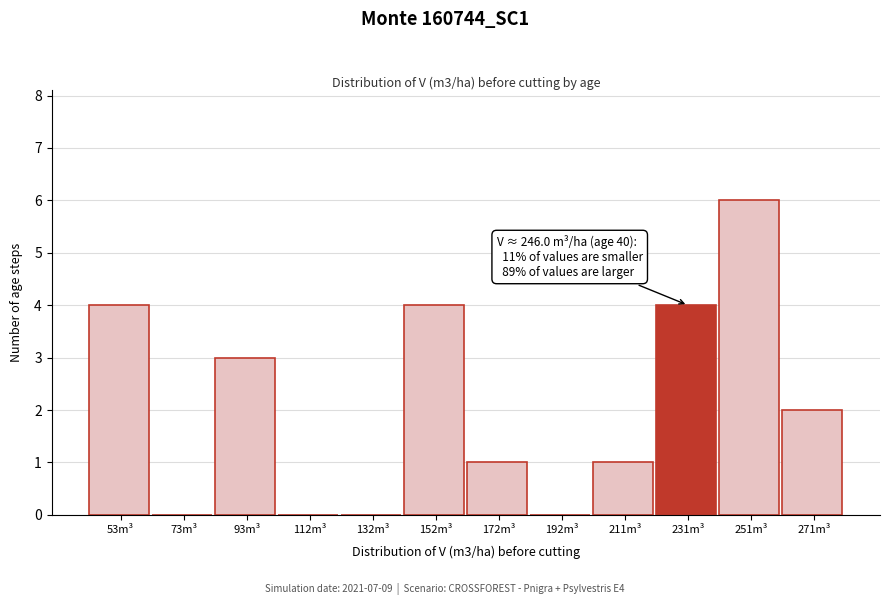

Reading right to left, extract all data points from this chart.

271m³=2	251m³=6	231m³=4	211m³=1	192m³=0	172m³=1	152m³=4	132m³=0	112m³=0	93m³=3	73m³=0	53m³=4